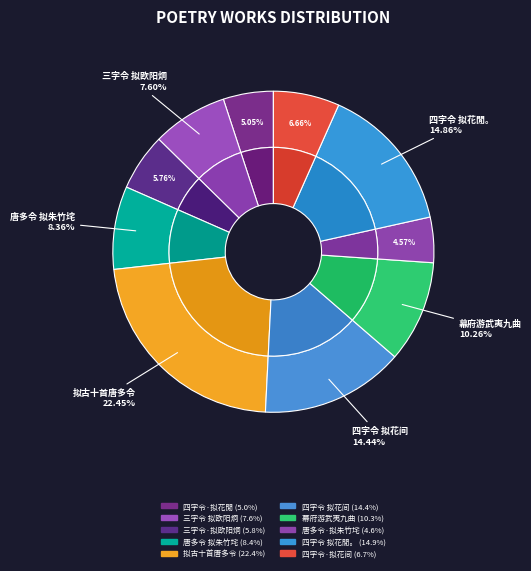

To the nearest percent, what portion does 四字令·拟花閒 represent?

5%